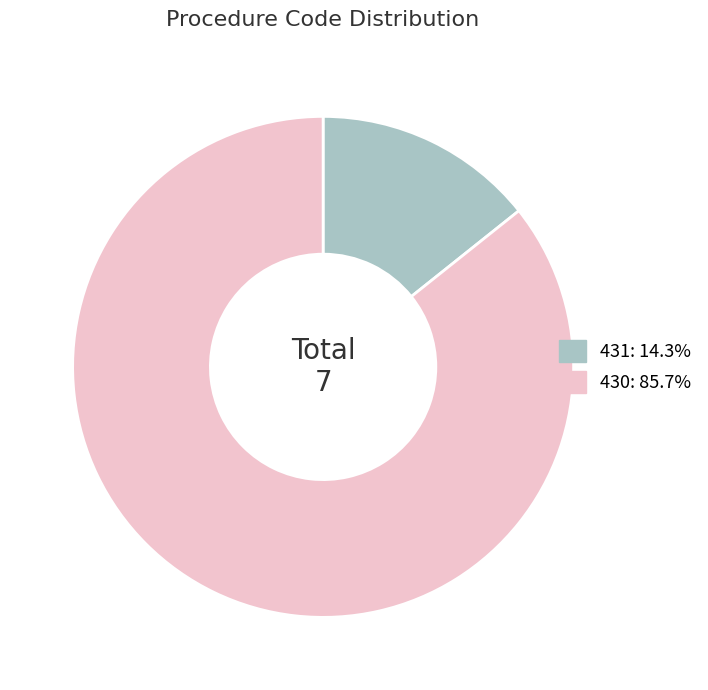

The 430 slice represents 86% of the pie. True or false?

True